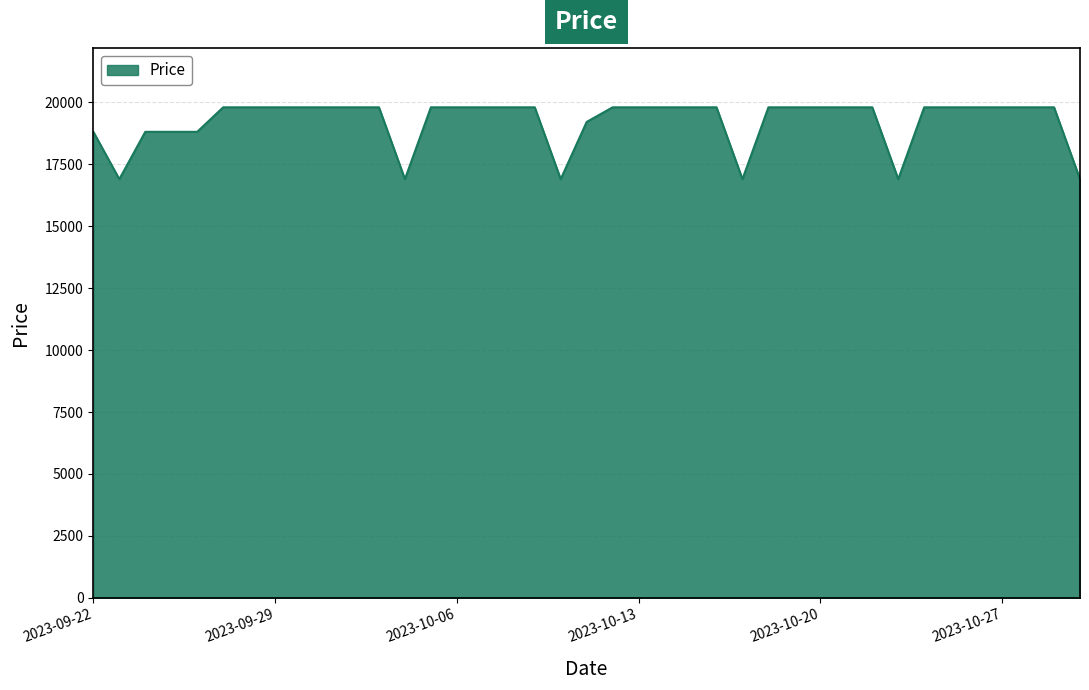

What is the difference between the maximum and minimum values?

2900